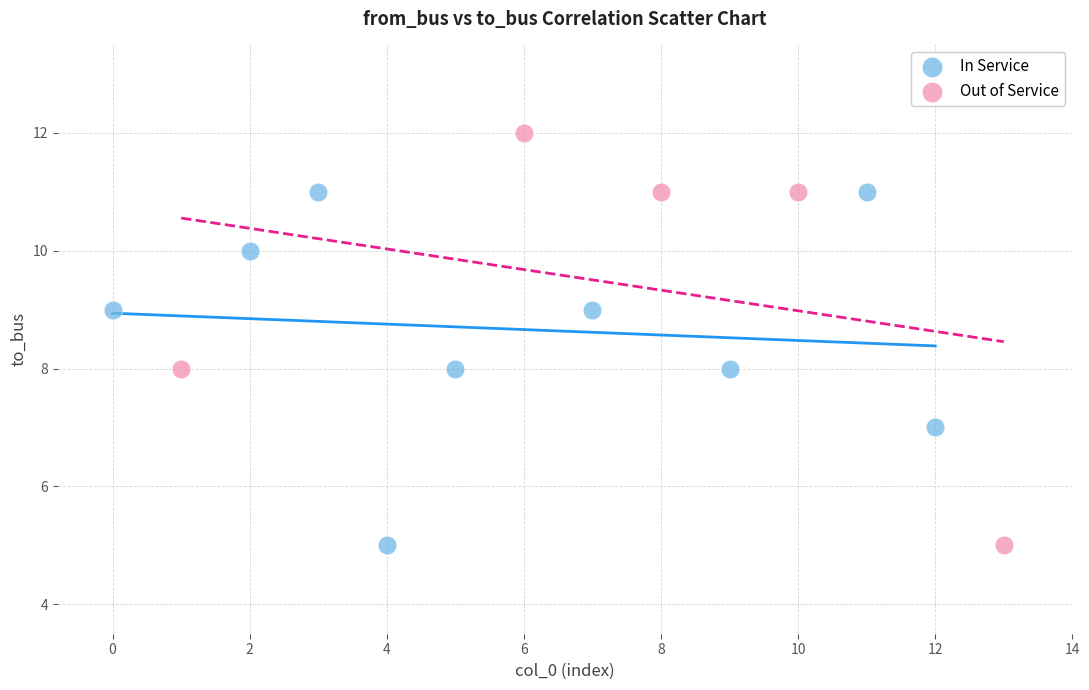

What are all the series names shown in the legend?

In Service, Out of Service